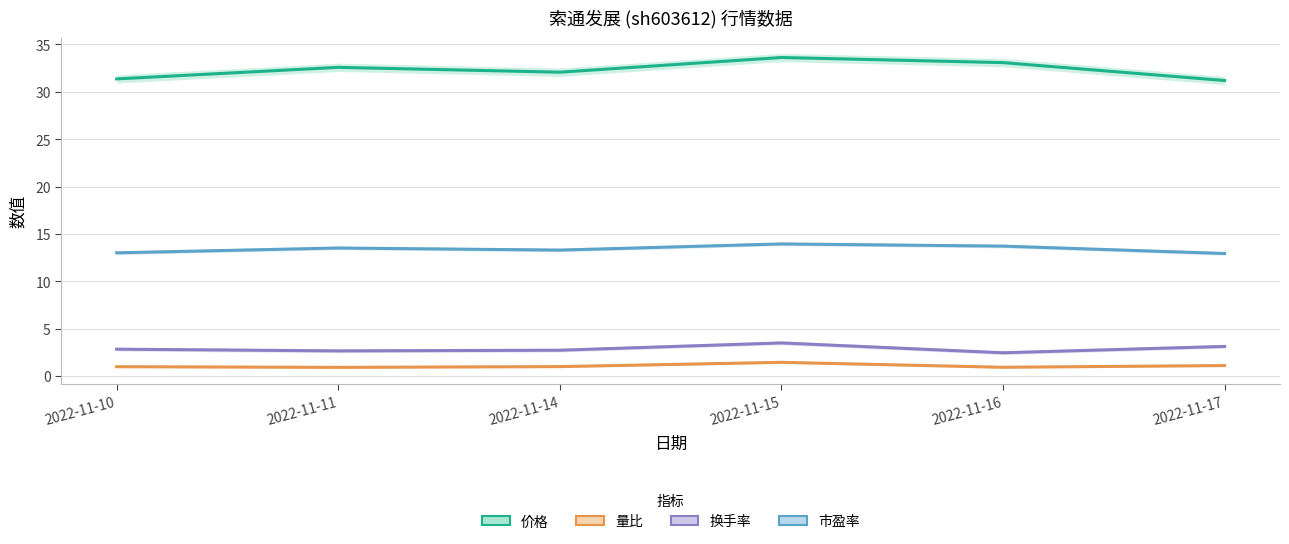

What is the maximum value shown in the chart?

33.6